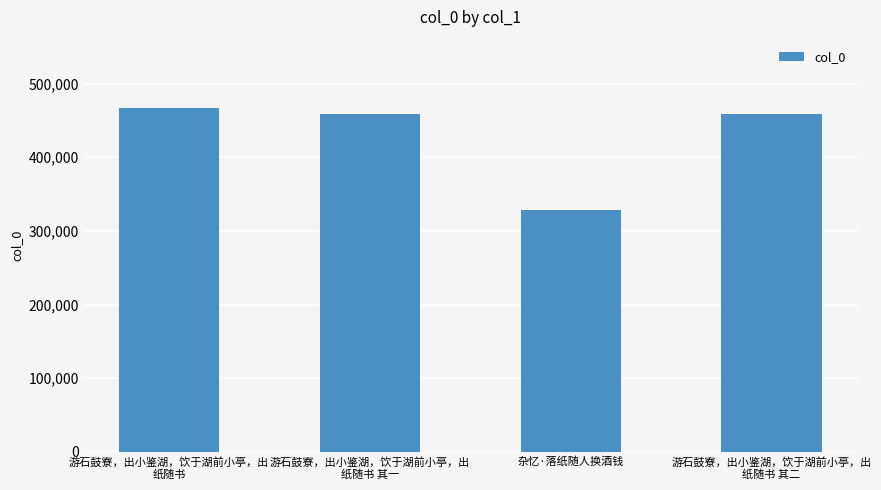

Where does the data first go above 458387?

游石鼓寮，出小鉴湖，饮于湖前小亭，出
纸随书